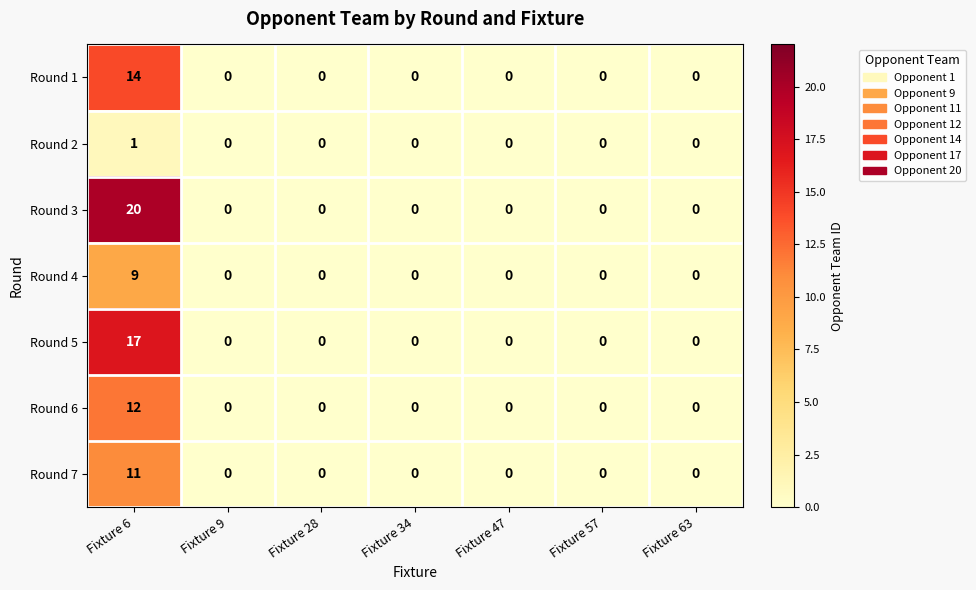

Which series has the largest total across all categories?

Round 3